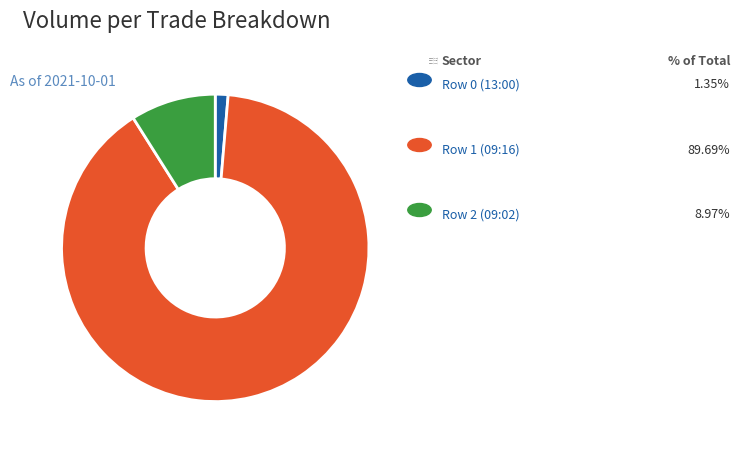

Is the sum of Row 1 (09:16) and Row 2 (09:02) greater than half?

Yes